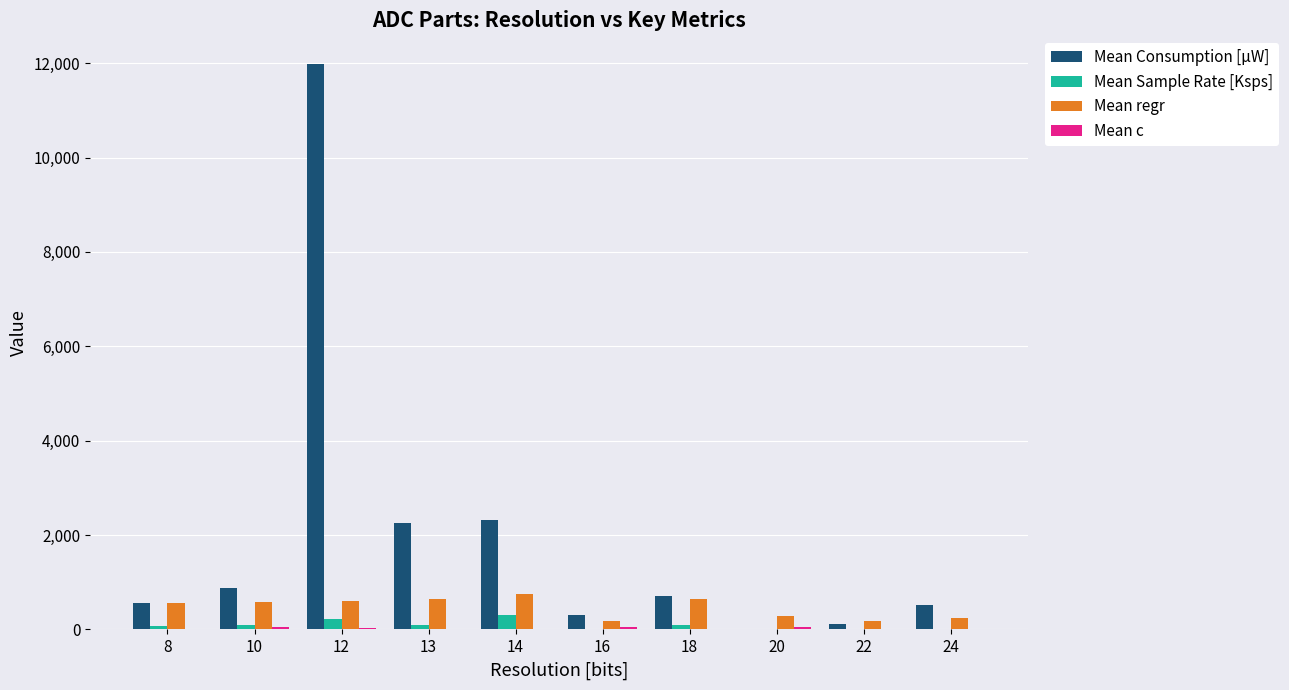

Which series has the largest total across all categories?

Mean Consumption [µW]